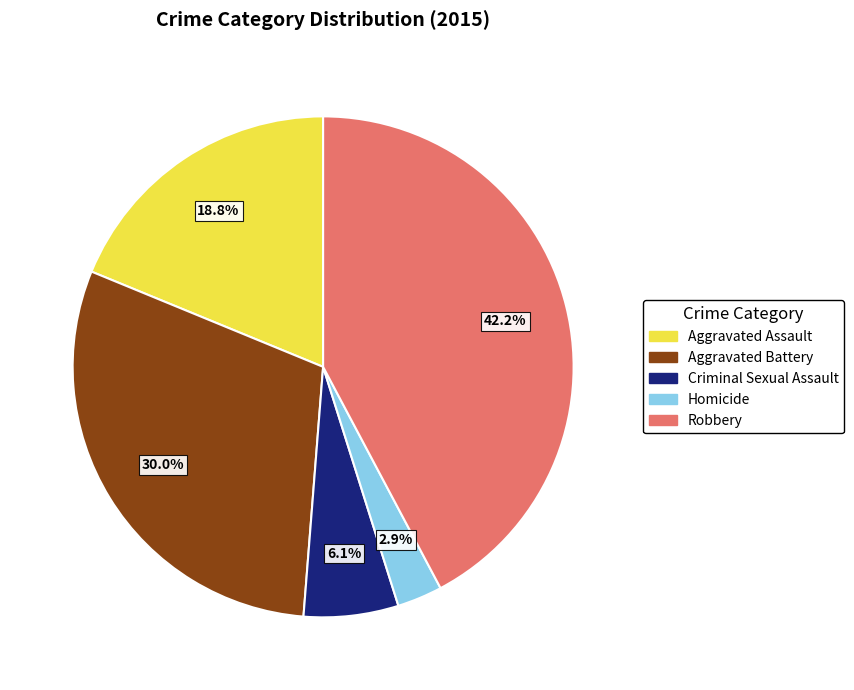

Is there a majority slice in this chart?

No